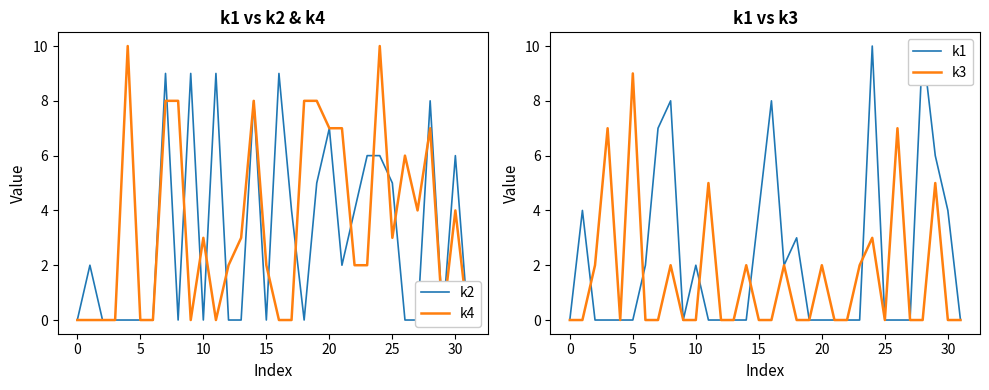

Does the chart display data point markers on the line(s)?

No